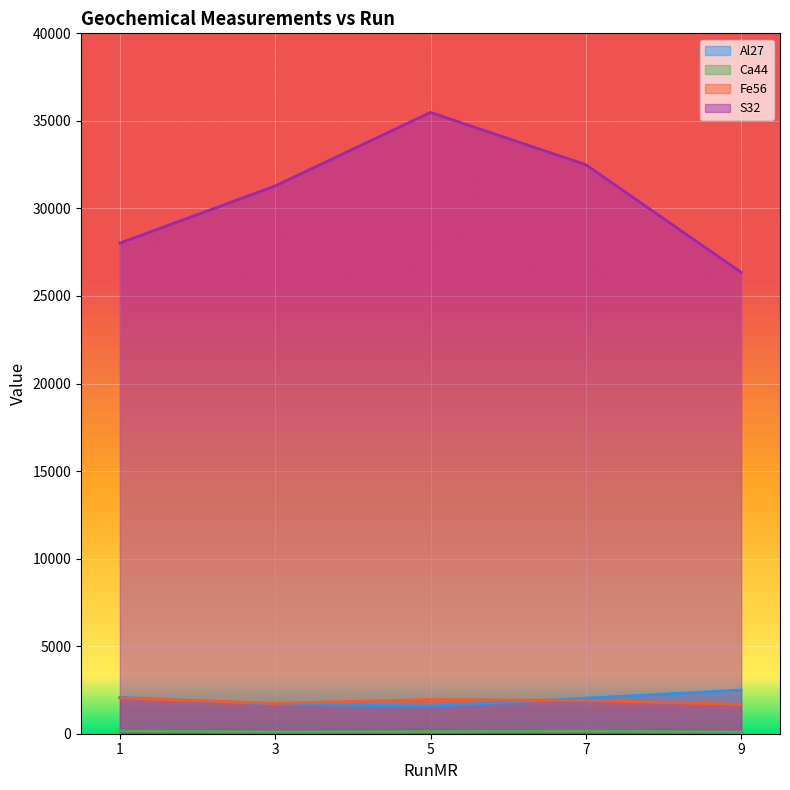

True or false: Ca44 and Al27 cross at least once.

False